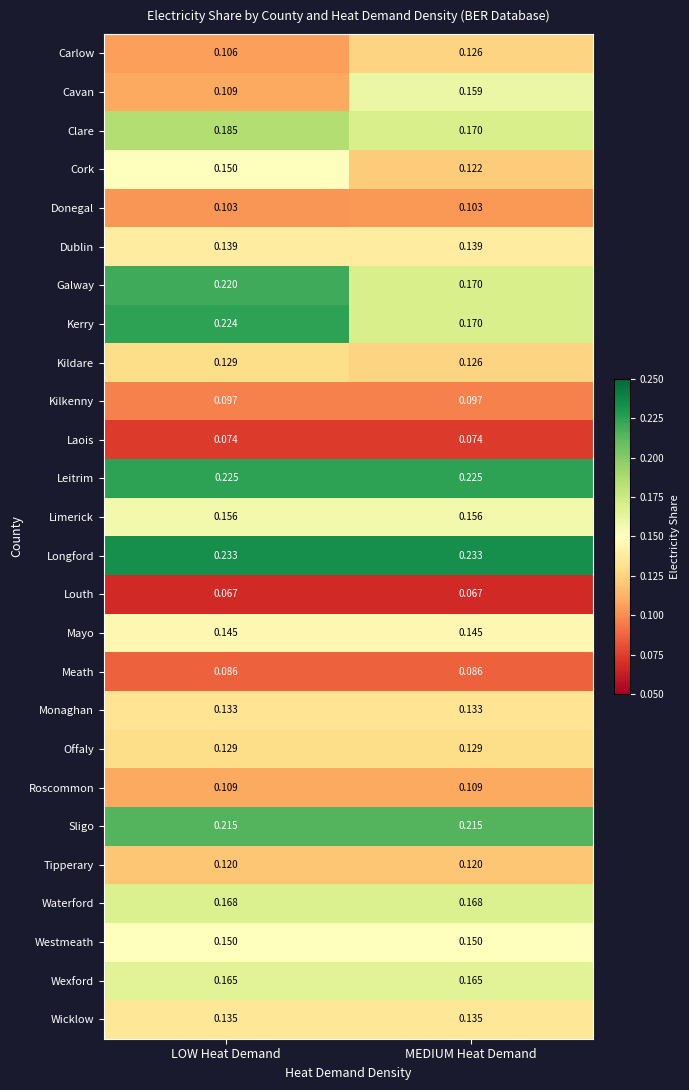

Which series has the widest spread of values?

Kerry